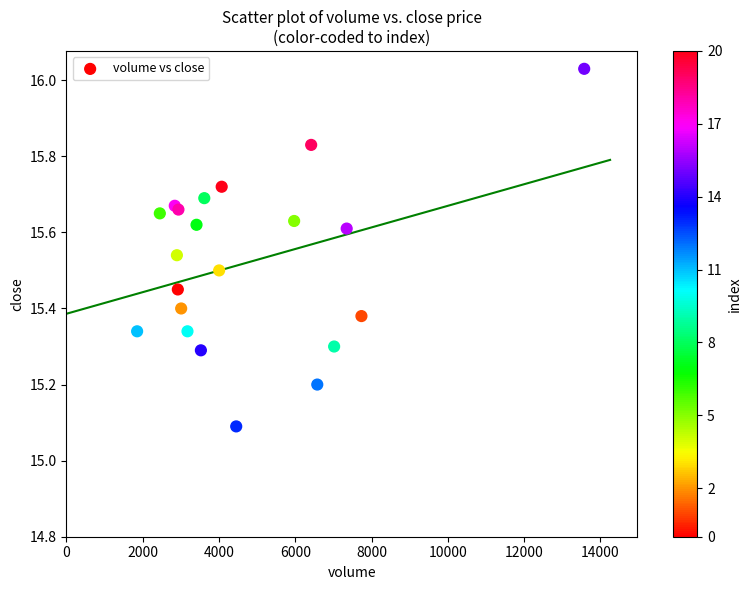

What Y value in the scatter plot is closest to 15?

15.1